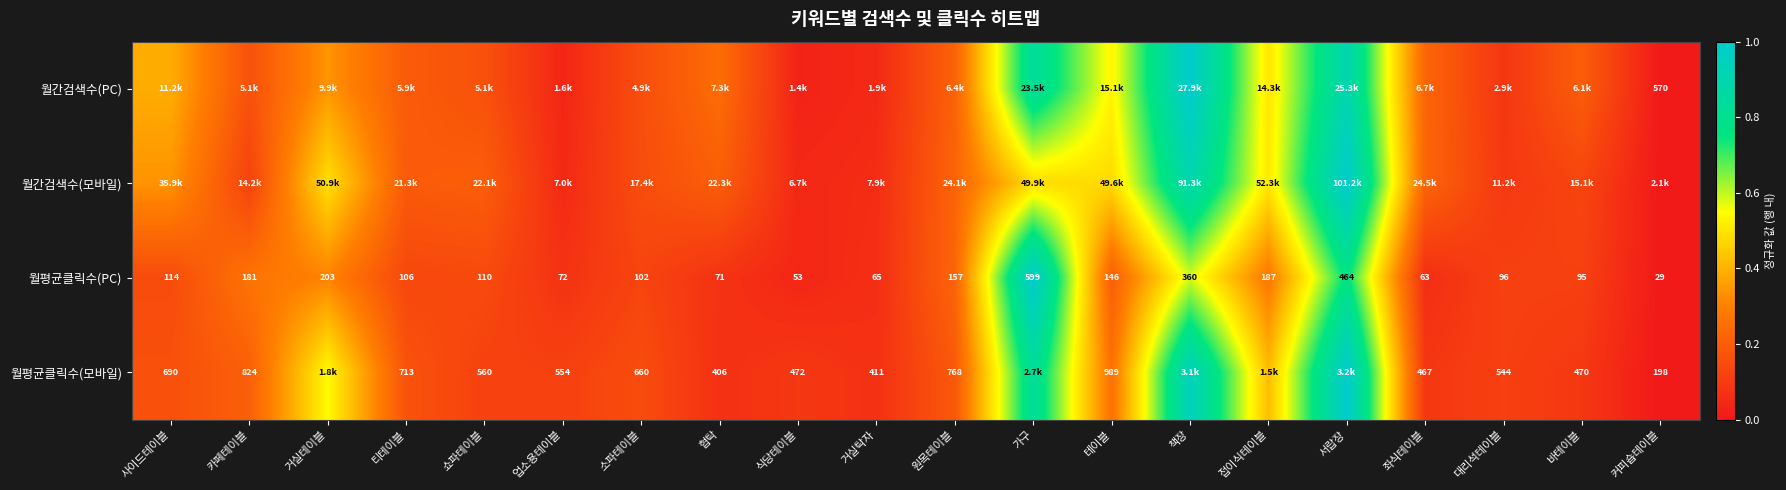

Is the value of 월평균클릭수(PC) at 업소용테이블 greater than the value of 월평균클릭수(모바일) at 커피숍테이블?

No